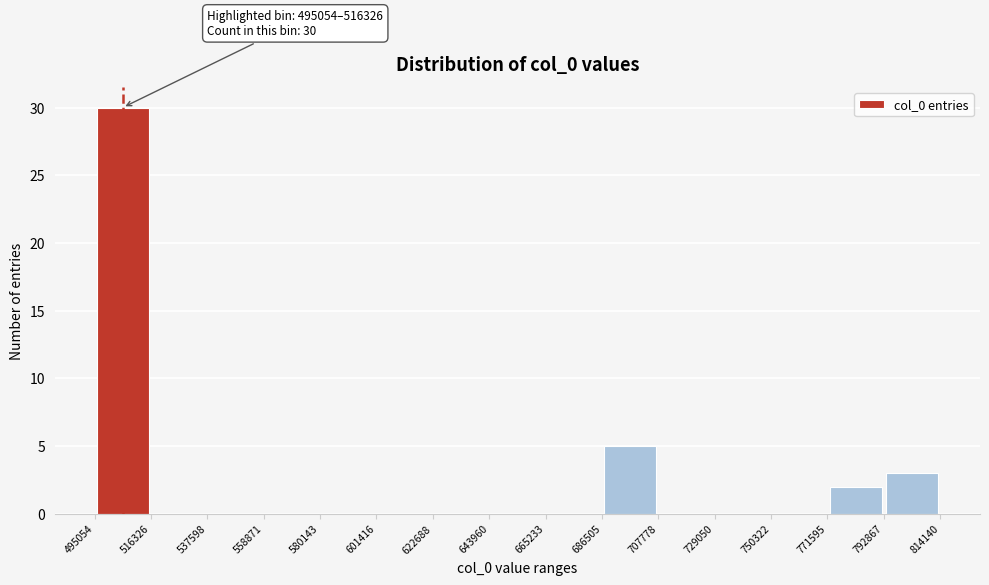

Over which range of the x-axis is the bar tallest?

495054 to 516326